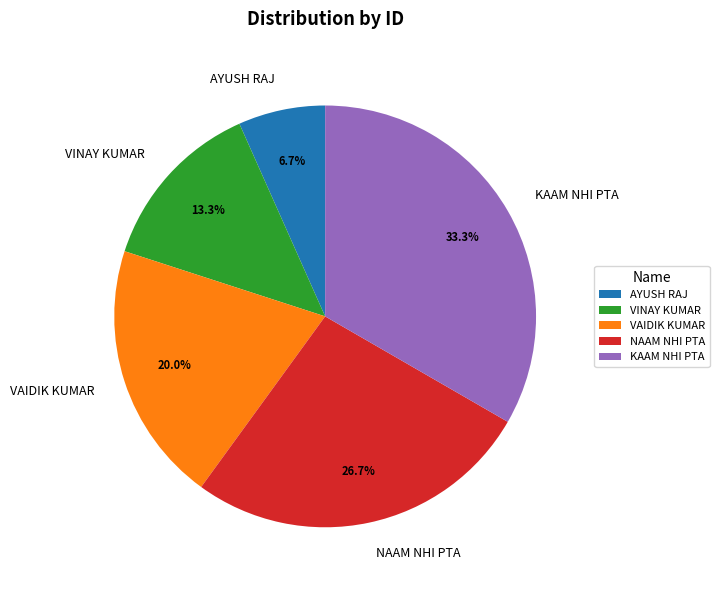

How many segments does this pie chart have?

5